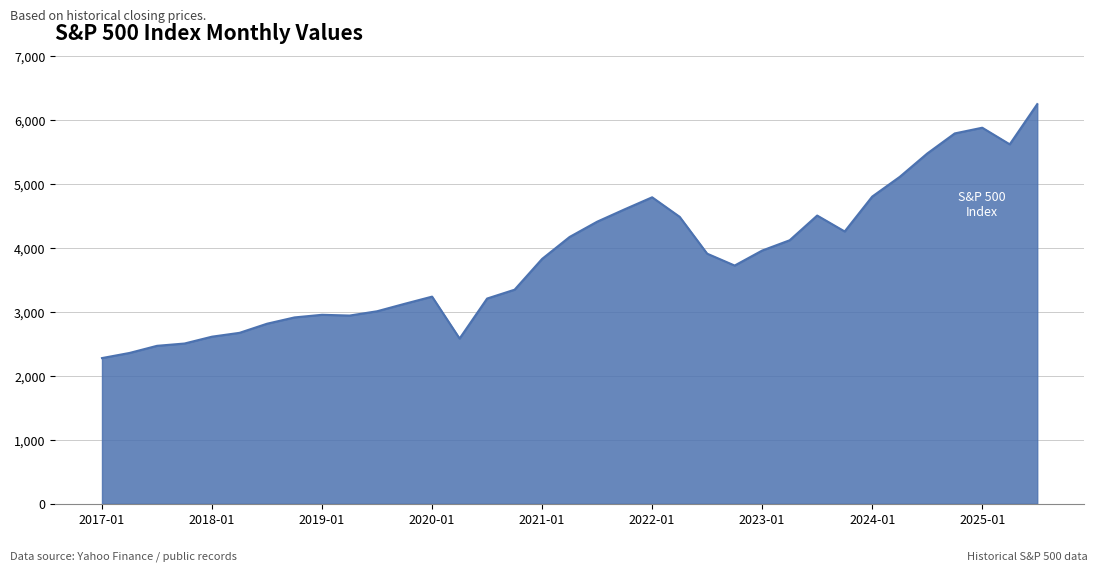

What is the difference between the maximum and minimum values?

3971.8